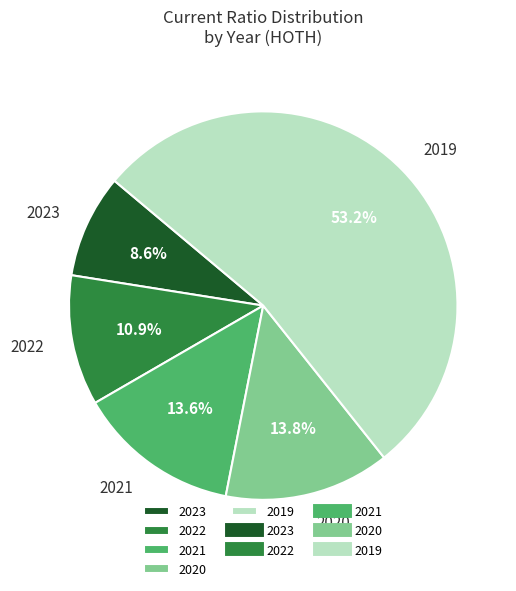

Approximately how many times larger is the value at 2020 compared to 2022?

1.3